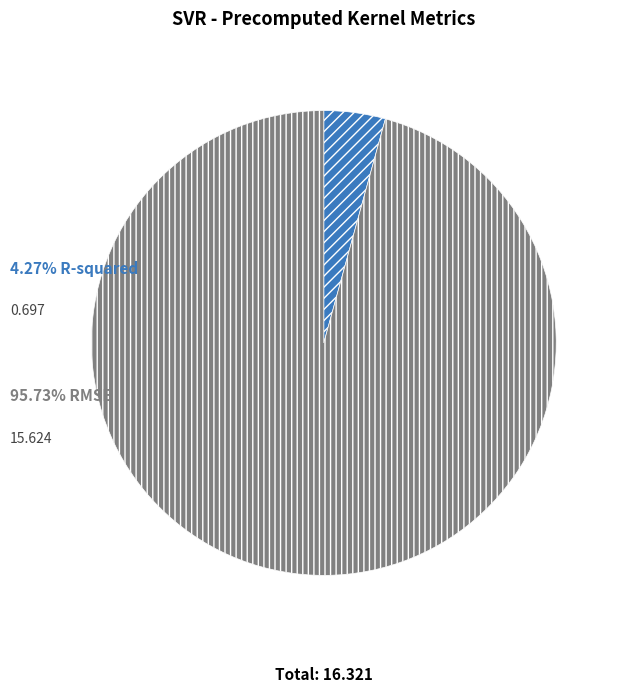

Is there a majority slice in this chart?

Yes